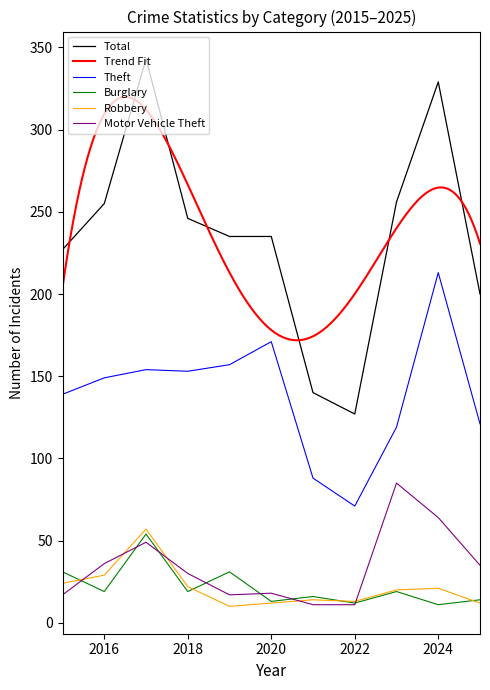

Which series ends up on top after the final intersection of Robbery and Motor Vehicle Theft?

Motor Vehicle Theft